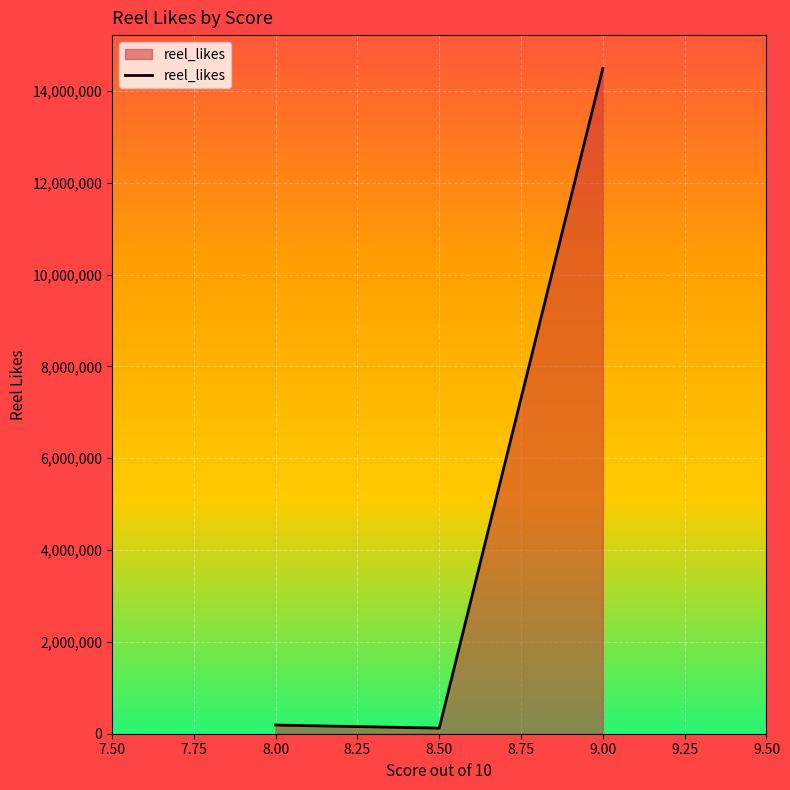

What is the greatest value displayed?

14492581